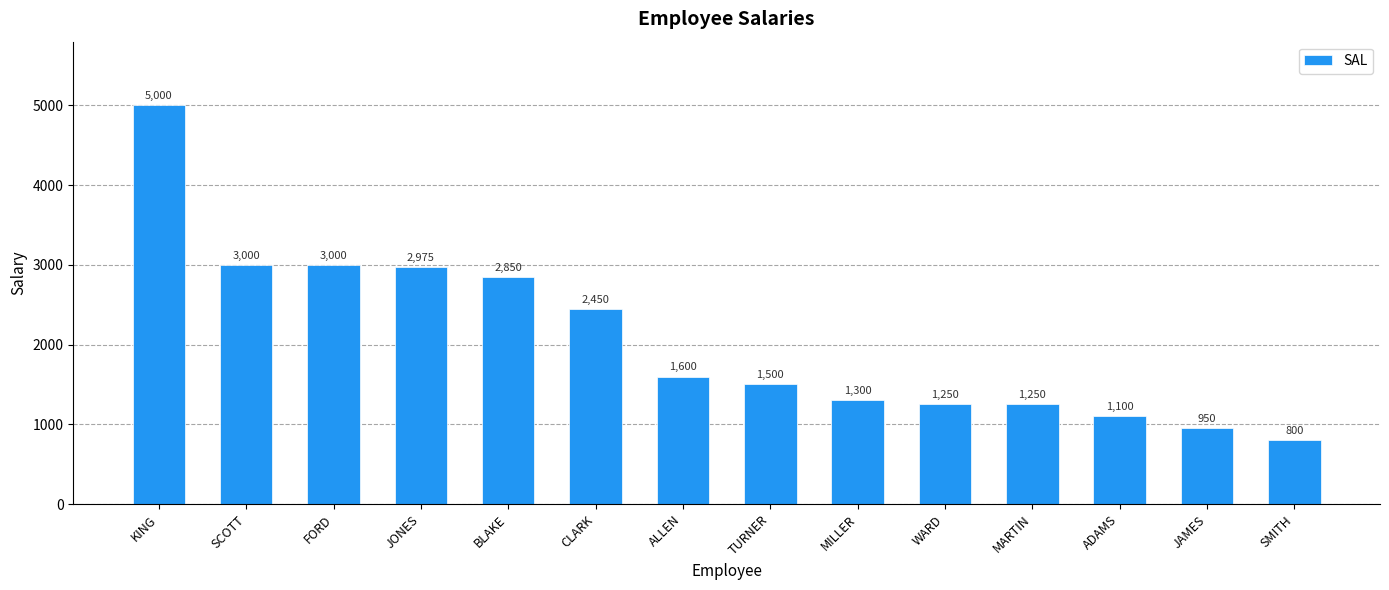

Which label corresponds to the smallest value in the chart?

SMITH